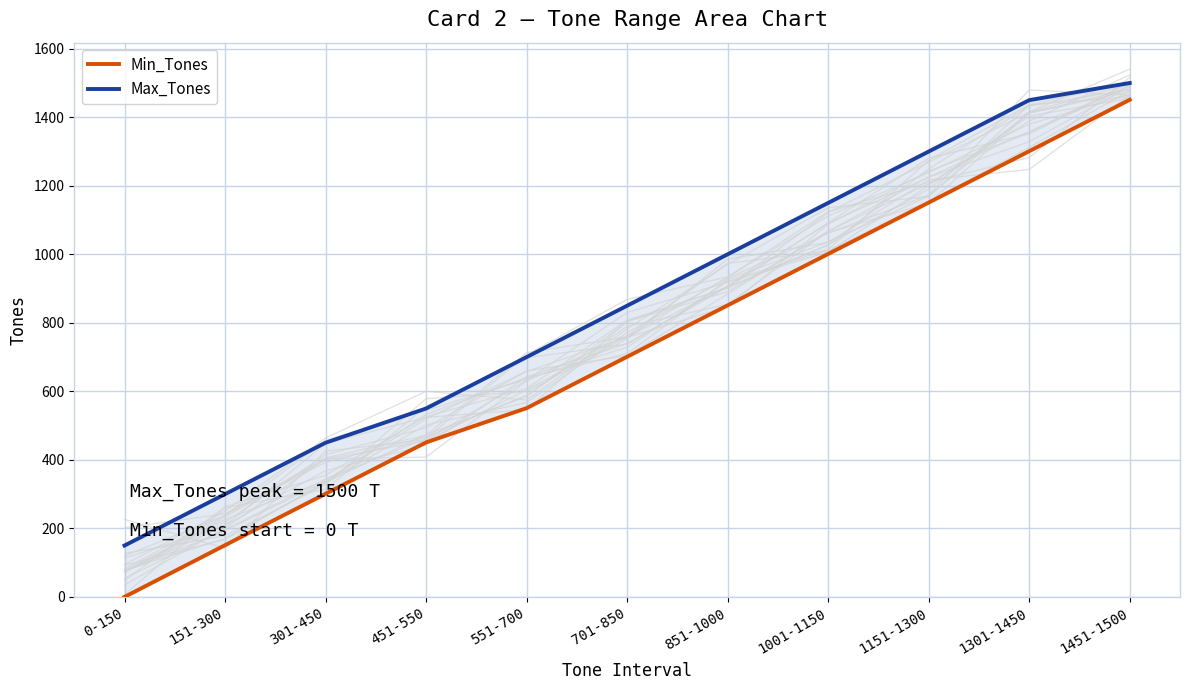

True or false: Max_Tones and Min_Tones intersect in this chart.

False